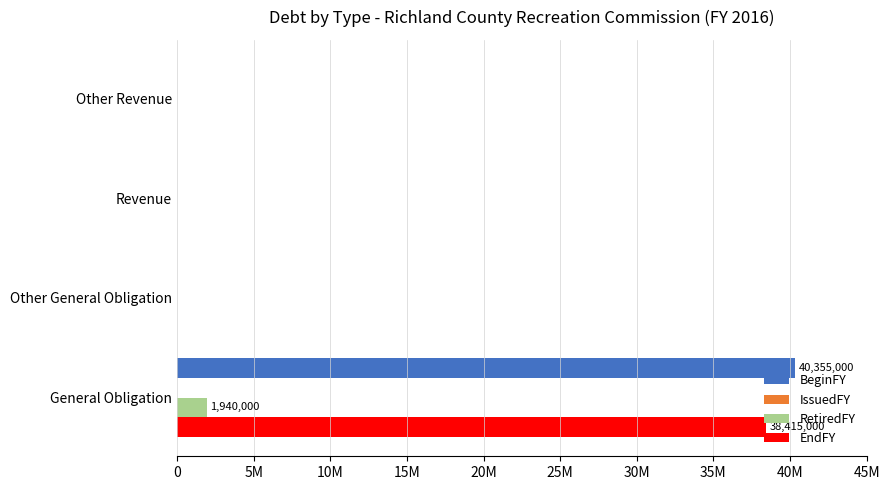

Count the RetiredFY values in the range 0 to 1940000.

4